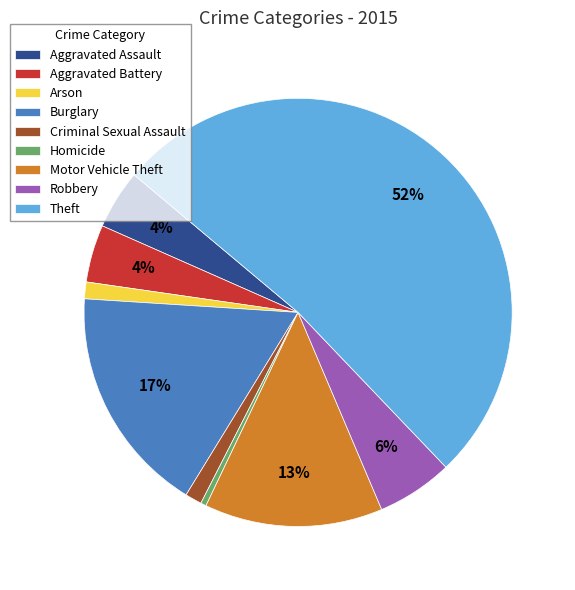

To the nearest percent, what is the difference between the Arson and Homicide slice percentages?

1%